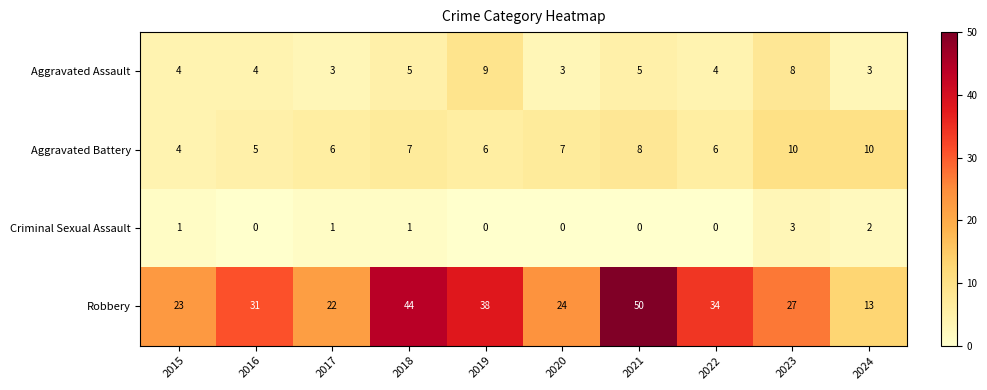

Which series has the largest total across all categories?

Robbery